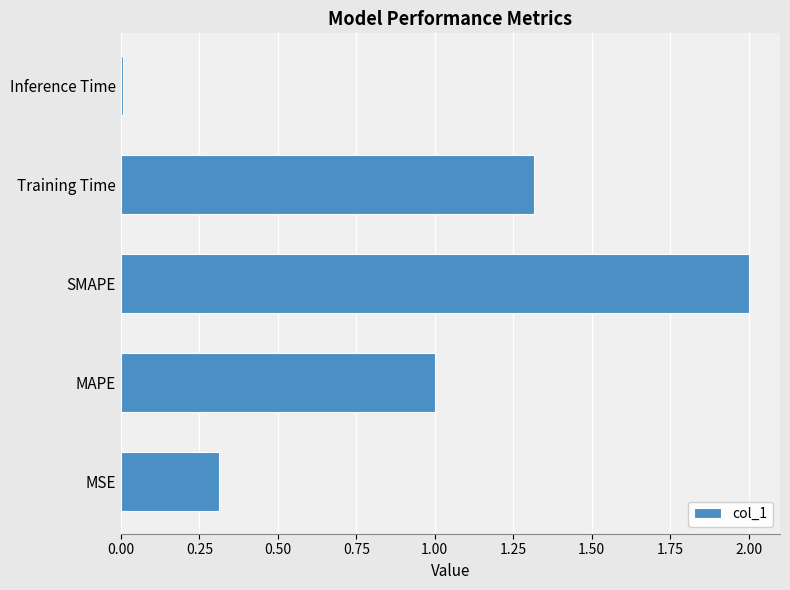

What is the greatest value displayed?

2.0